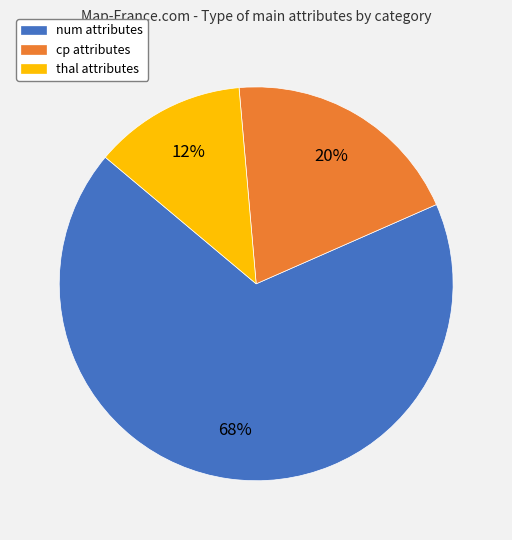

Between num attributes and cp attributes, which is larger?

num attributes